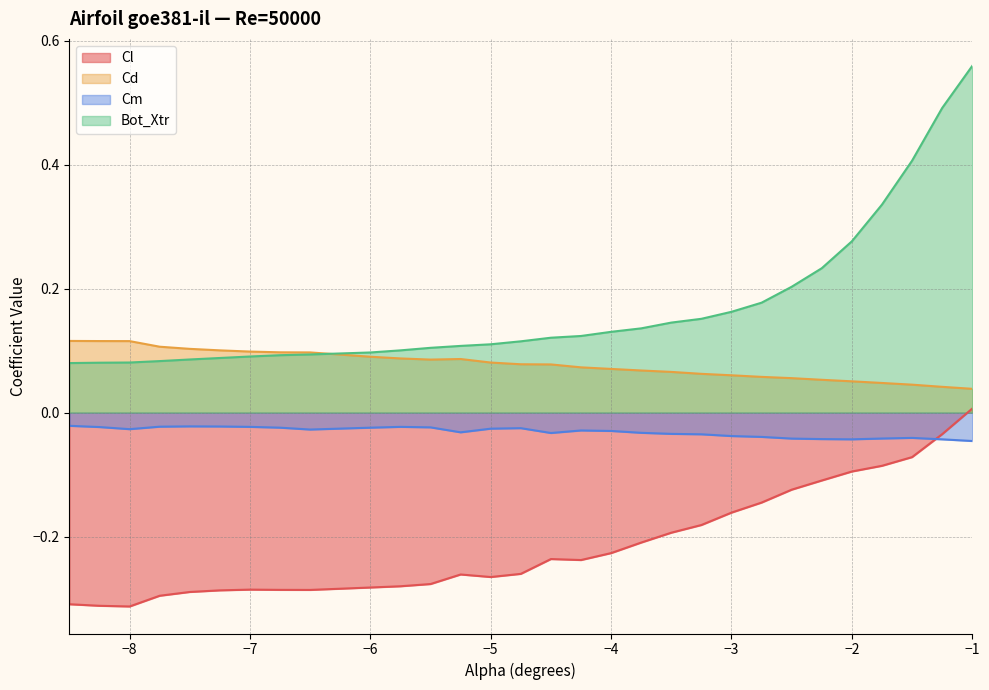

What position from the right is -3.25?

10